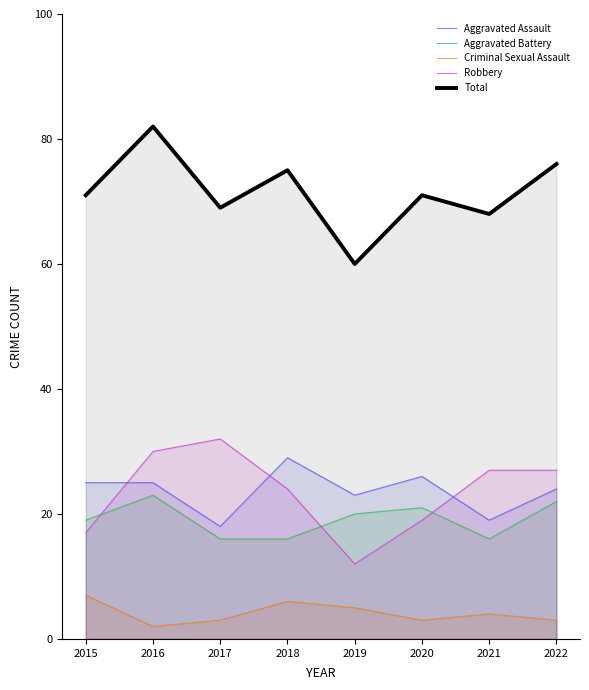

What is the value of the Total point at the 8th from the left?

76